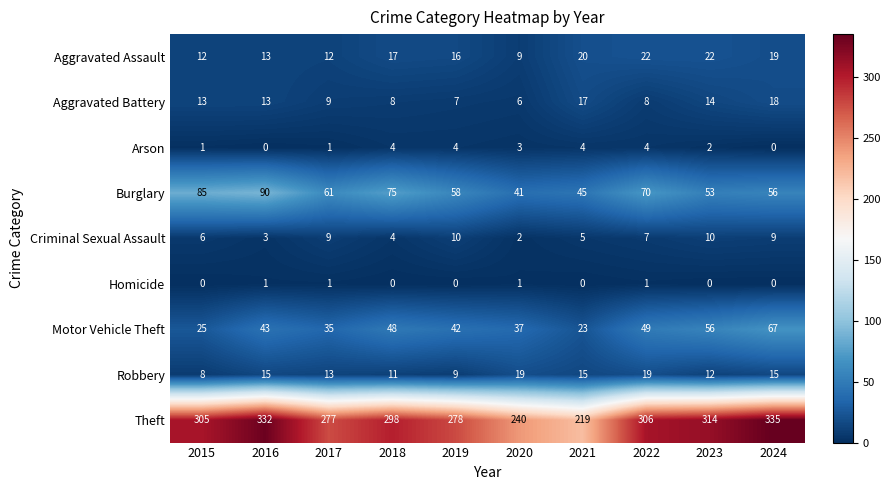

At how many categories does at least one series exceed 274?

8